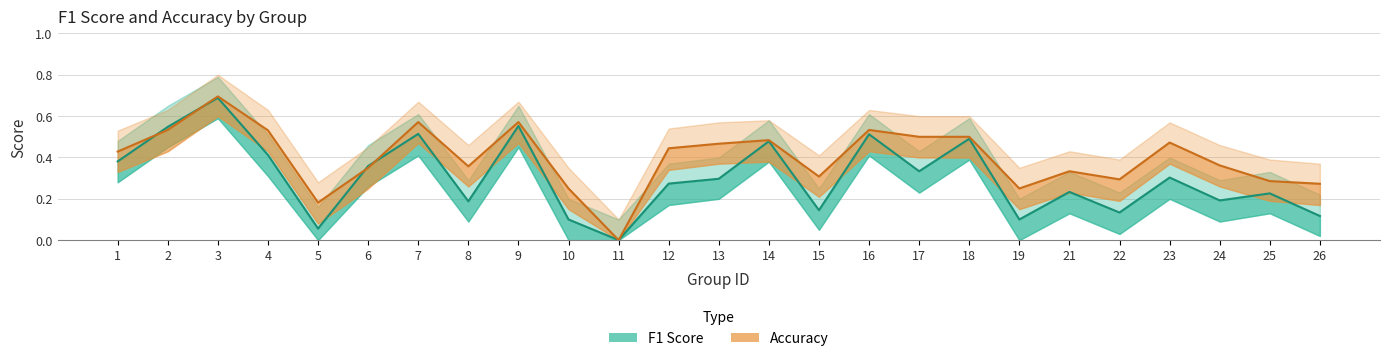

Where is the first local maximum for f1_upper?

3